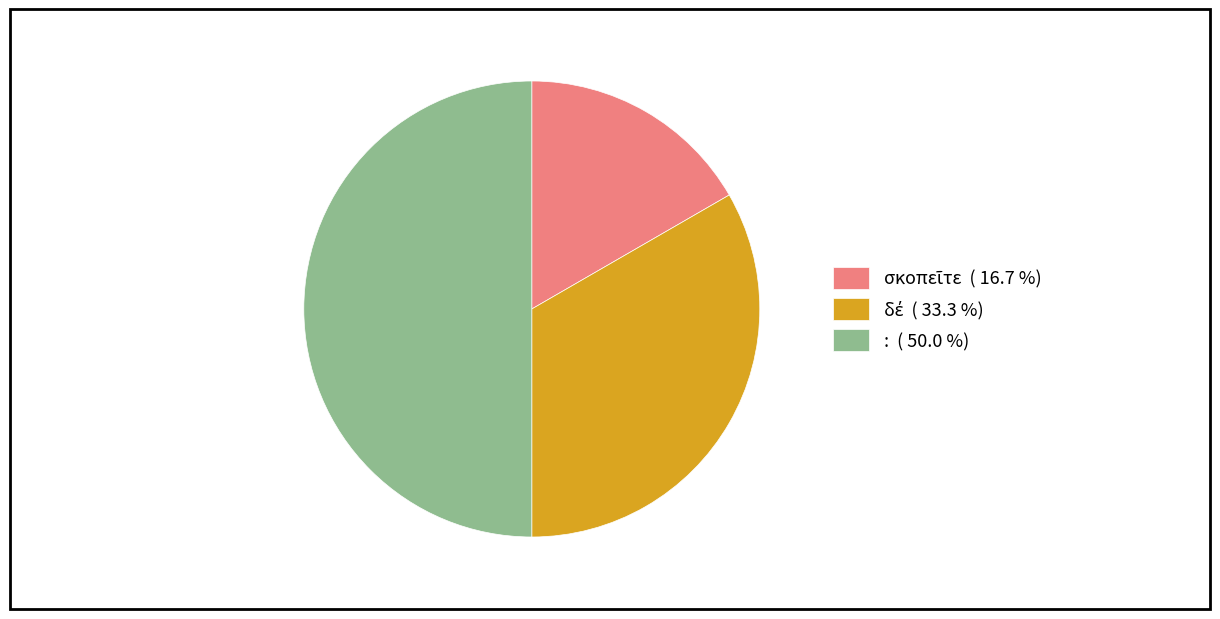

Is there any slice that represents more than half of the pie?

No